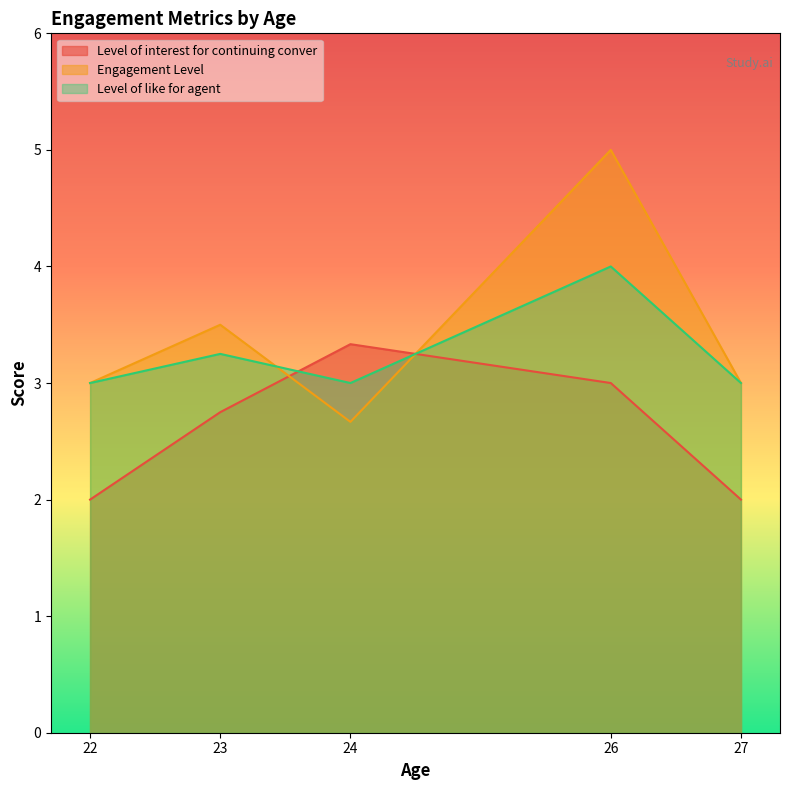

What is the difference between the highest and lowest values at 27?

1